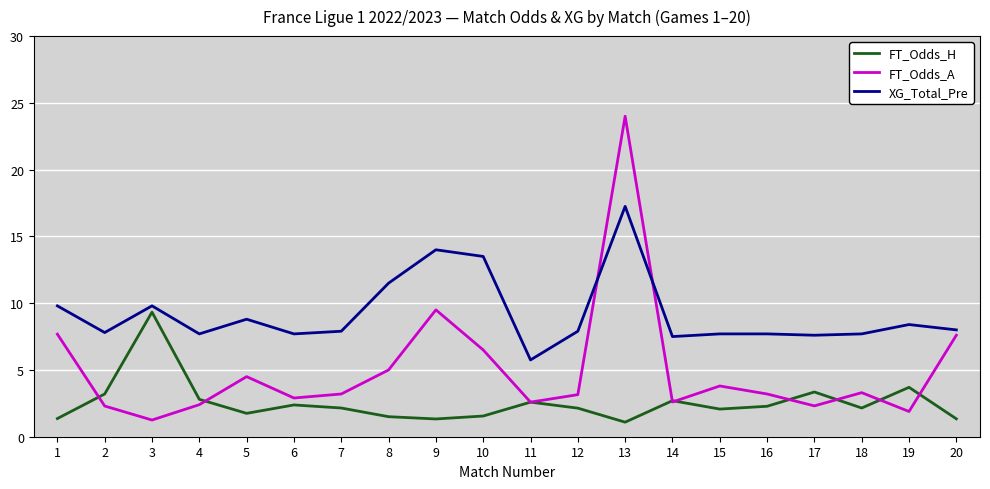

Is the value of XG_Total_Pre at 19 greater than the value of FT_Odds_A at 1?

Yes